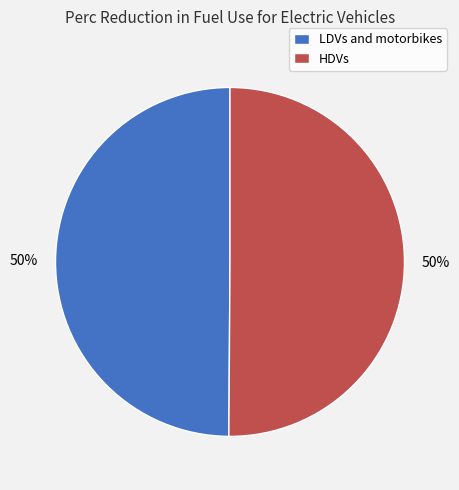

How many slices are in this pie chart?

2